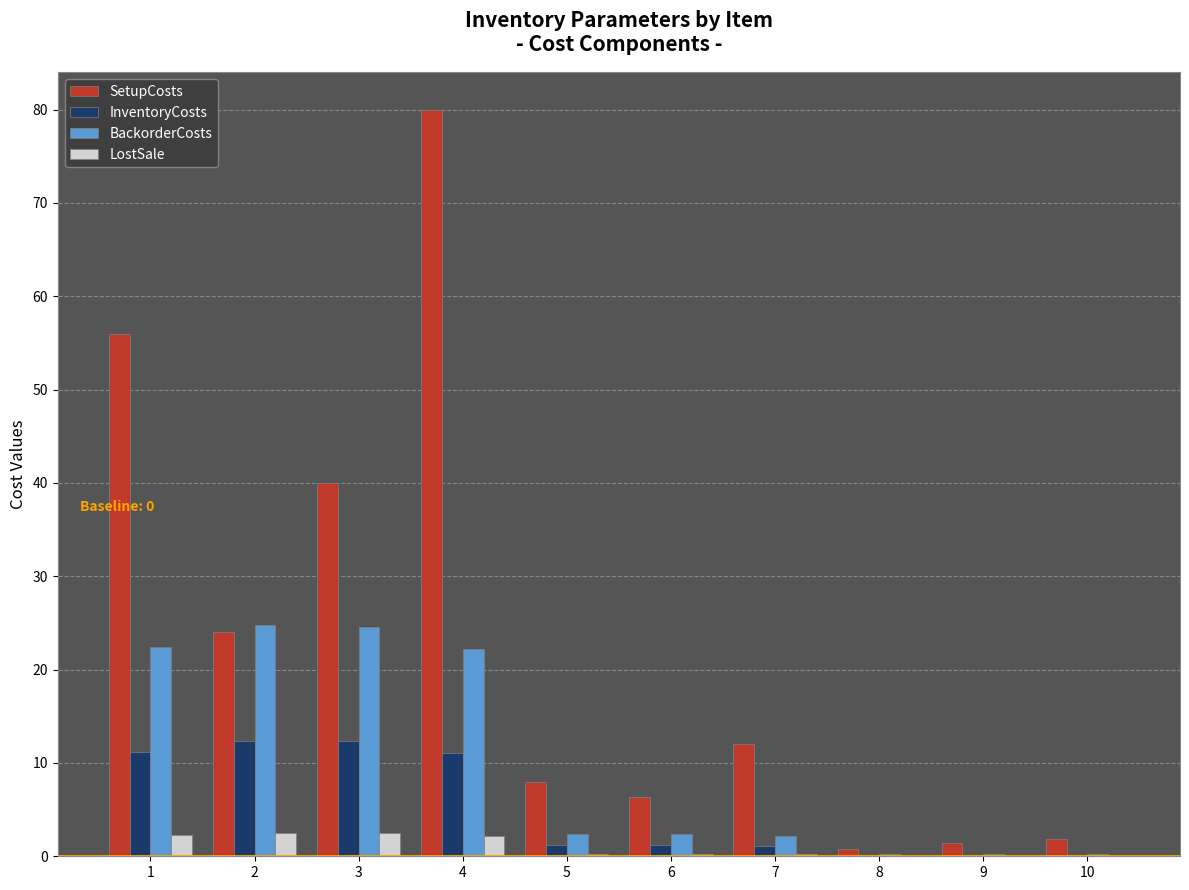

Is the value of SetupCosts at 4 greater than the value of BackorderCosts at 8?

Yes